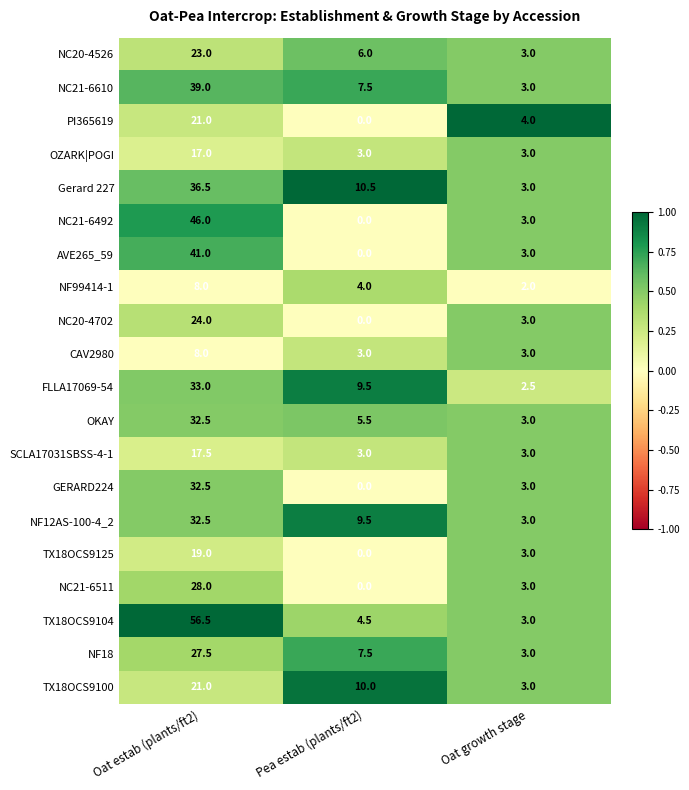

What is the difference between the maximum and second lowest values in the Gerard 227 series?

26.0